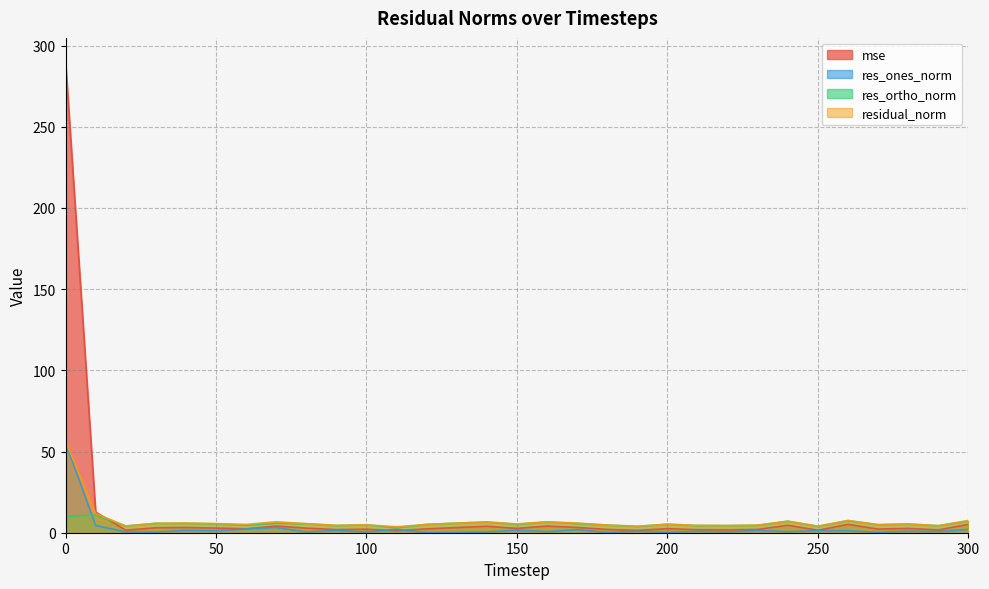

Is the value of res_ones_norm at 240 greater than the value of residual_norm at 50?

No